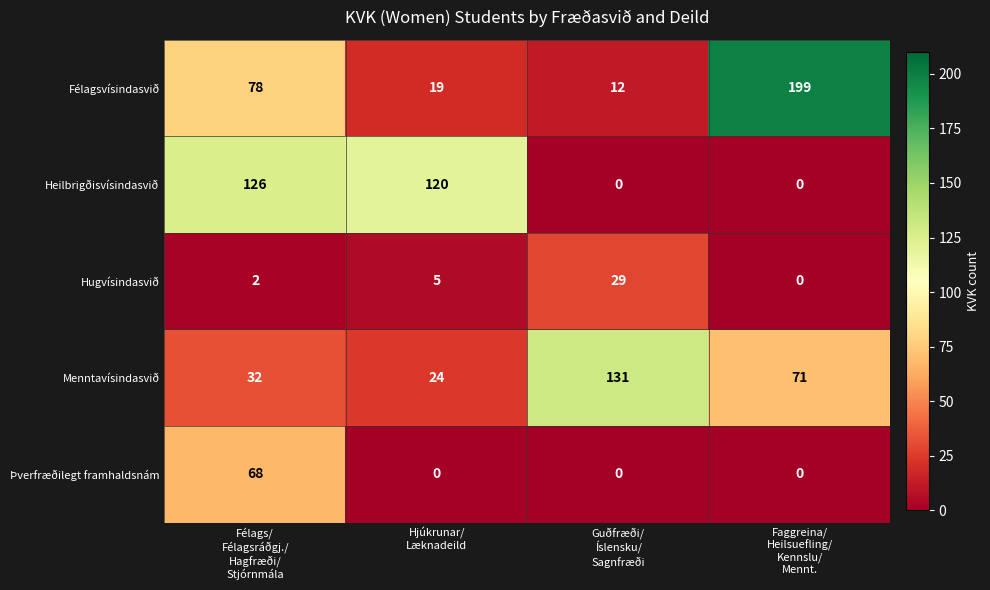

Reading left to right, list all the values displayed in this chart.

Félagsvísindasvið: 78	19	12	199
Heilbrigðisvísindasvið: 126	120	0	0
Hugvísindasvið: 2	5	29	0
Menntavísindasvið: 32	24	131	71
Þverfræðilegt framhaldsnám: 68	0	0	0